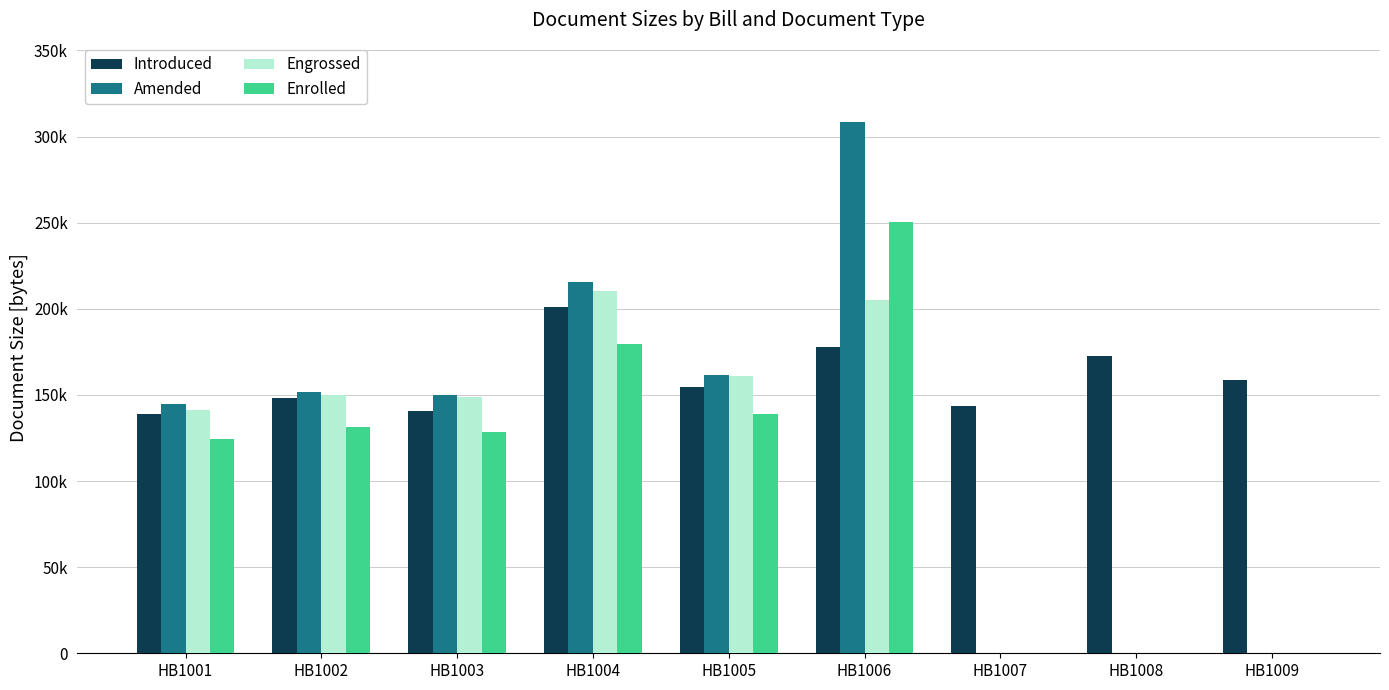

Does the chart contain stacked bars?

No